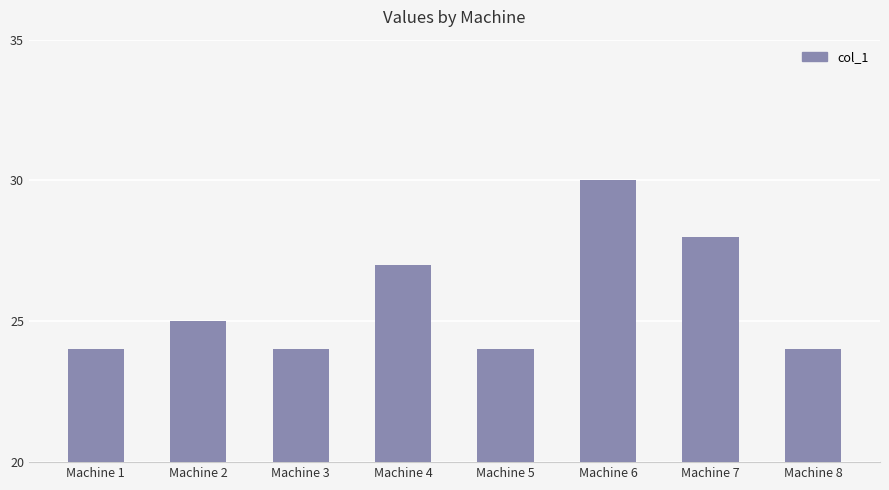

Which label corresponds to the largest value in the chart?

Machine 6